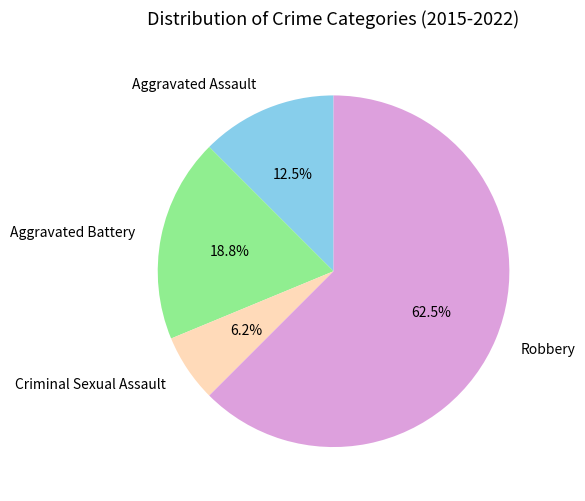

What is the majority slice?

Robbery